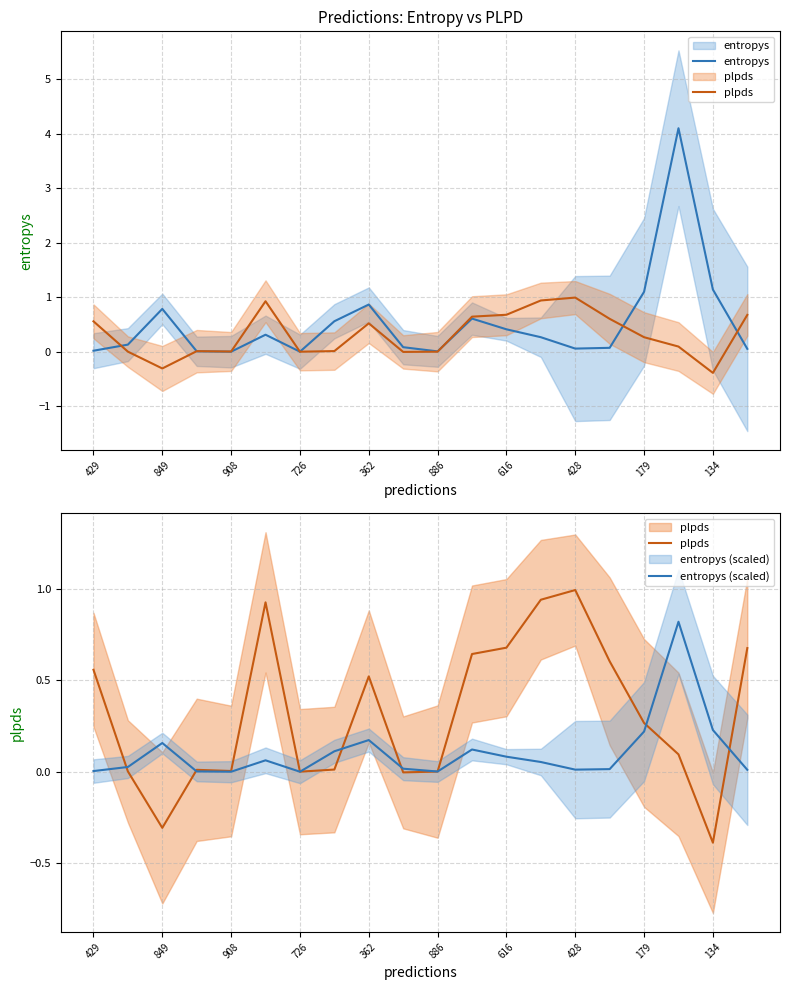

At 726, list the series in order from smallest to largest.

entropys (scaled), entropys, plpds